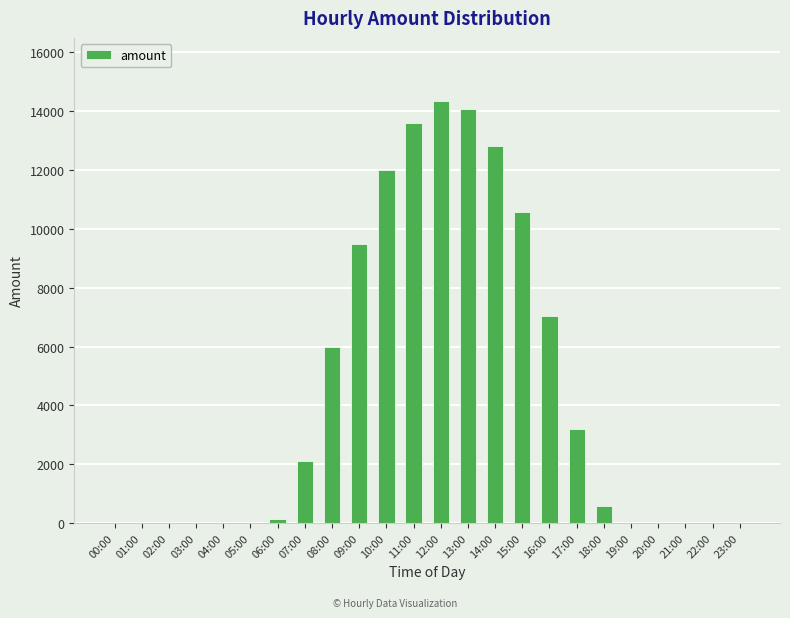

What is the average value?

4412